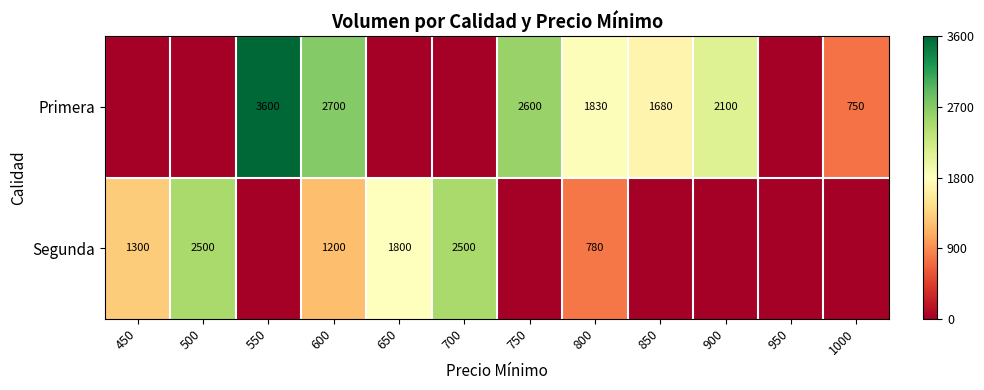

At which category is the sum across all series the highest?

600